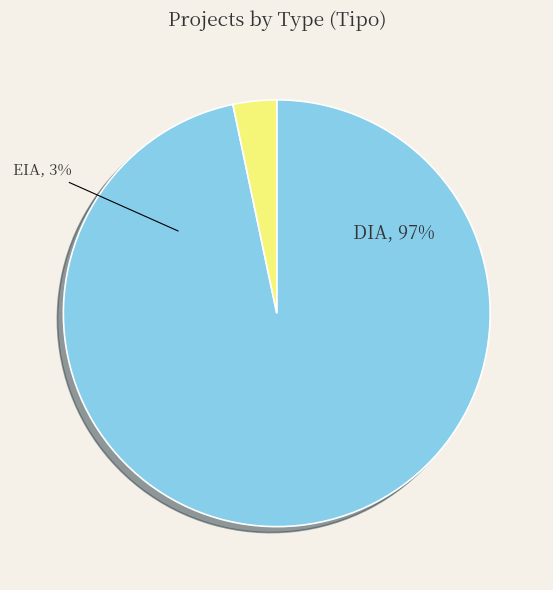

What percentage is the EIA slice, to the nearest percent?

3%